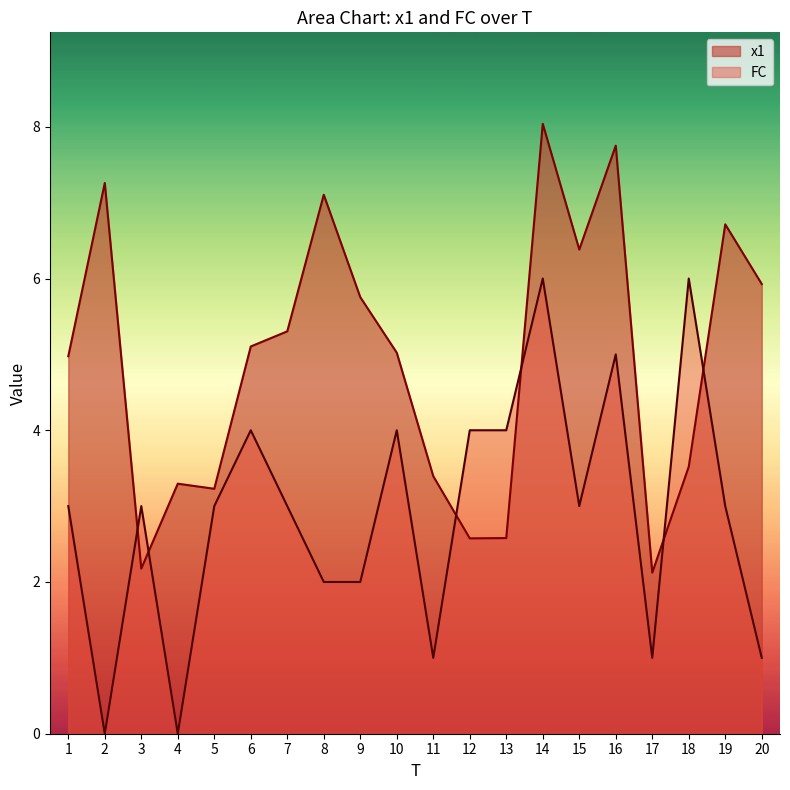

How many lines are shown in the chart?

2